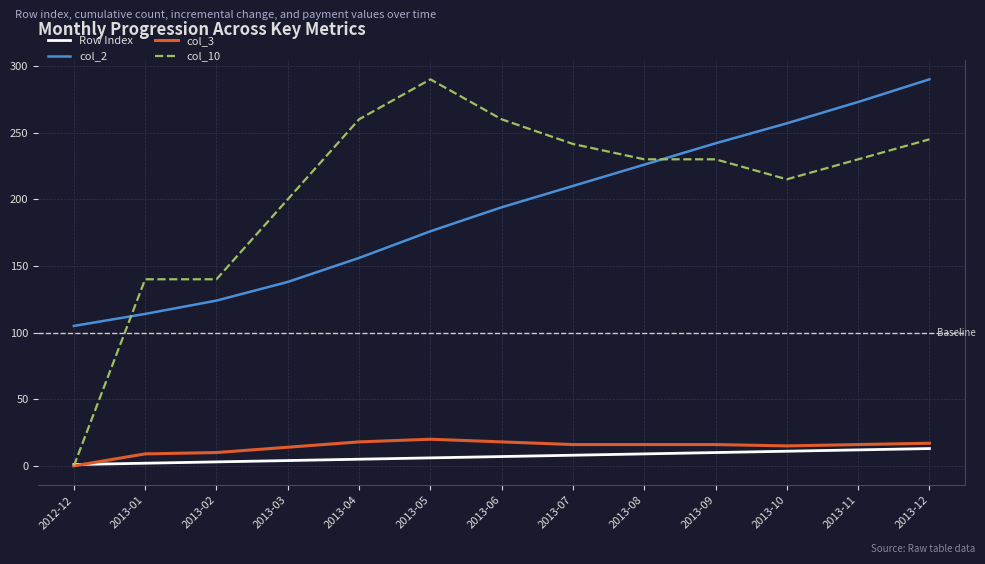

The Row Index series shows 18.6 at 2013-12. True or false?

False